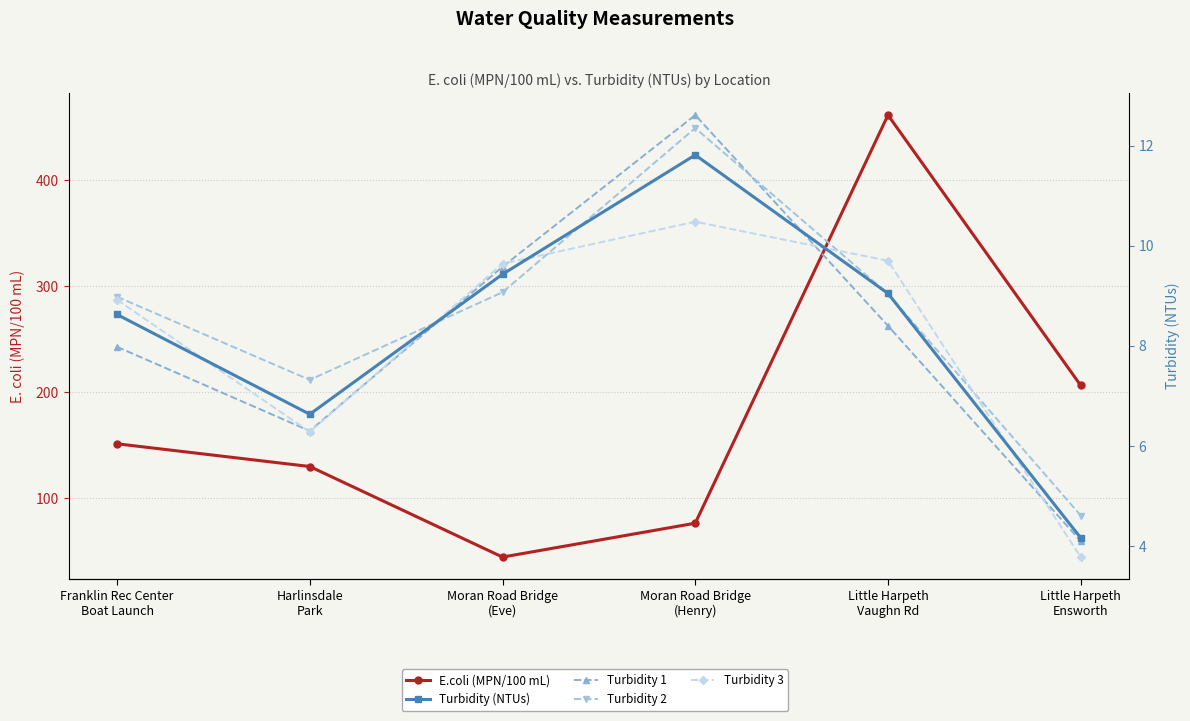

The value of Turbidity 1 at Moran Road Bridge
(Eve) is 9.6. True or false?

True